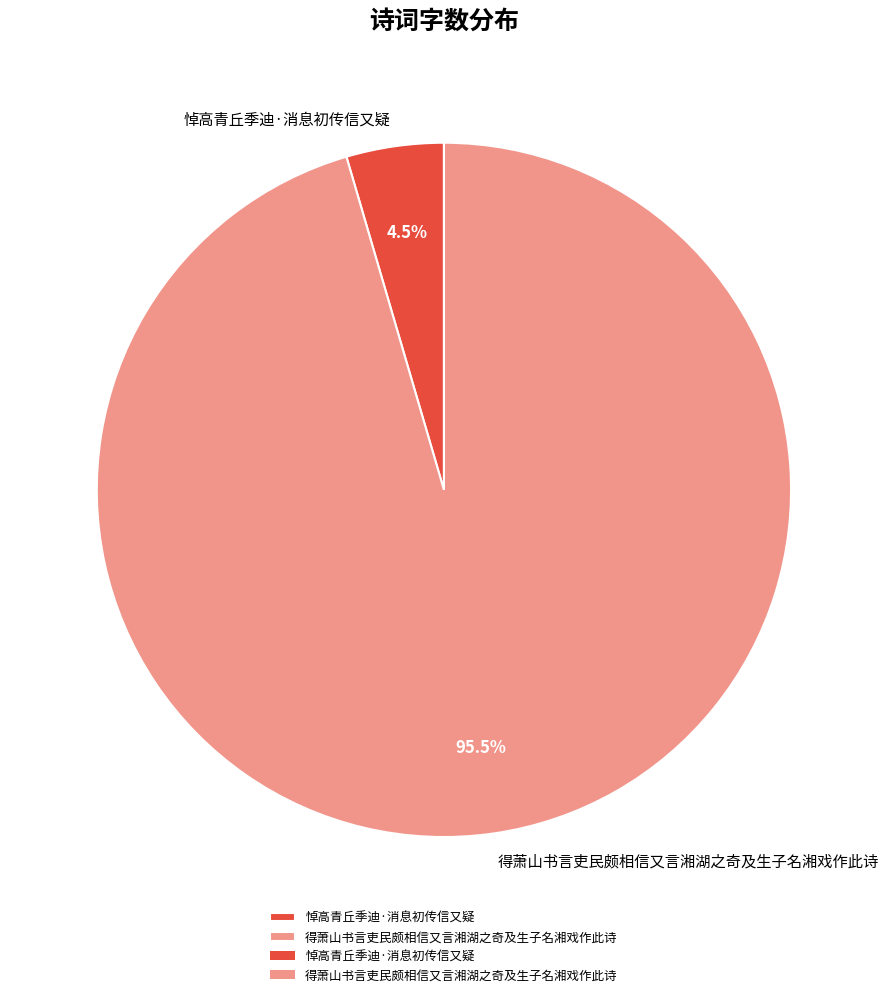

Is there a majority slice in this chart?

Yes